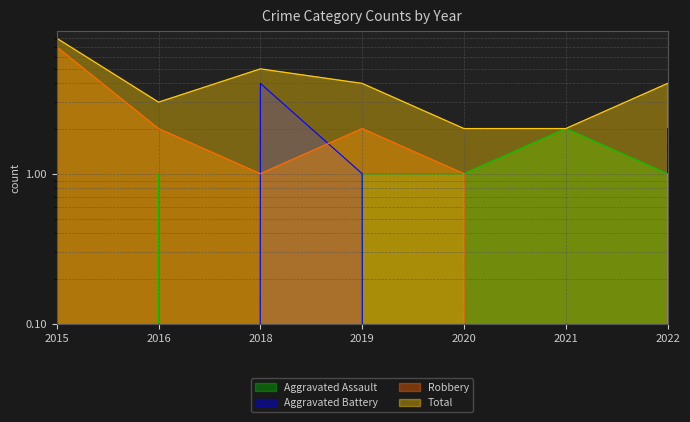

What is the difference between the maximum and minimum values in the Aggravated Battery series?

4